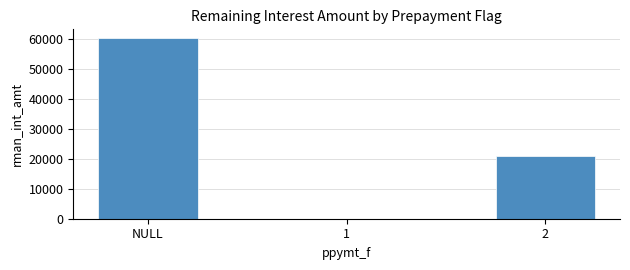

Which label corresponds to the largest value in the chart?

NULL